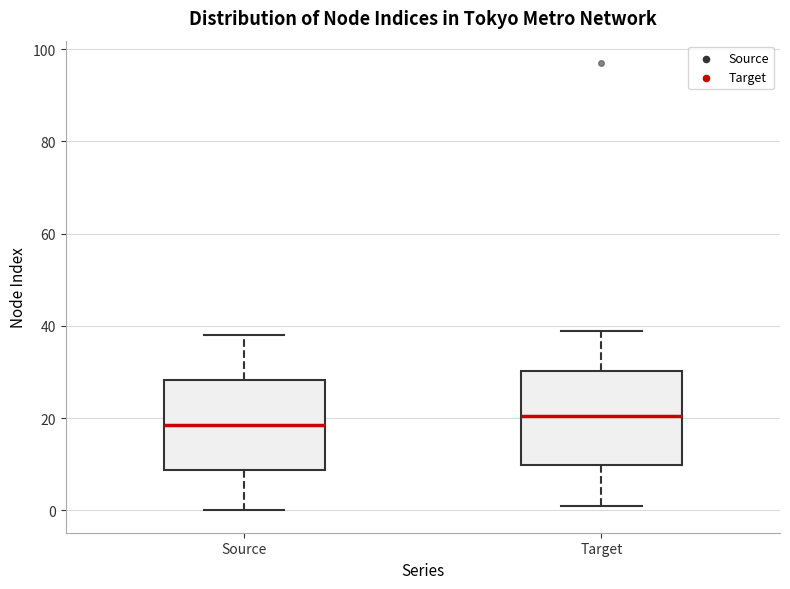

Reading left to right, transcribe this box plot: for each box, give where its median line is, the range the box spans, and where its two whiskers end, as read against the y-axis. The values are not printed on the chart, so give them approximately, as read against the axis.

Source: median 18, box 8 to 28, whiskers 0 to 38
Target: median 20, box 10 to 30, whiskers 2 to 40